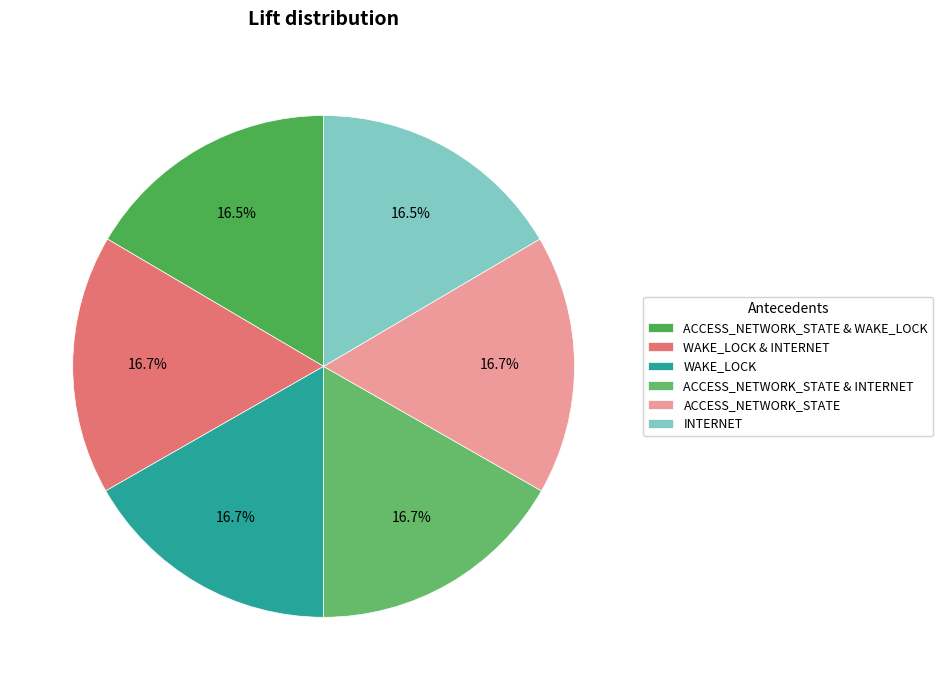

What is the smallest slice in the pie chart?

ACCESS_NETWORK_STATE & WAKE_LOCK